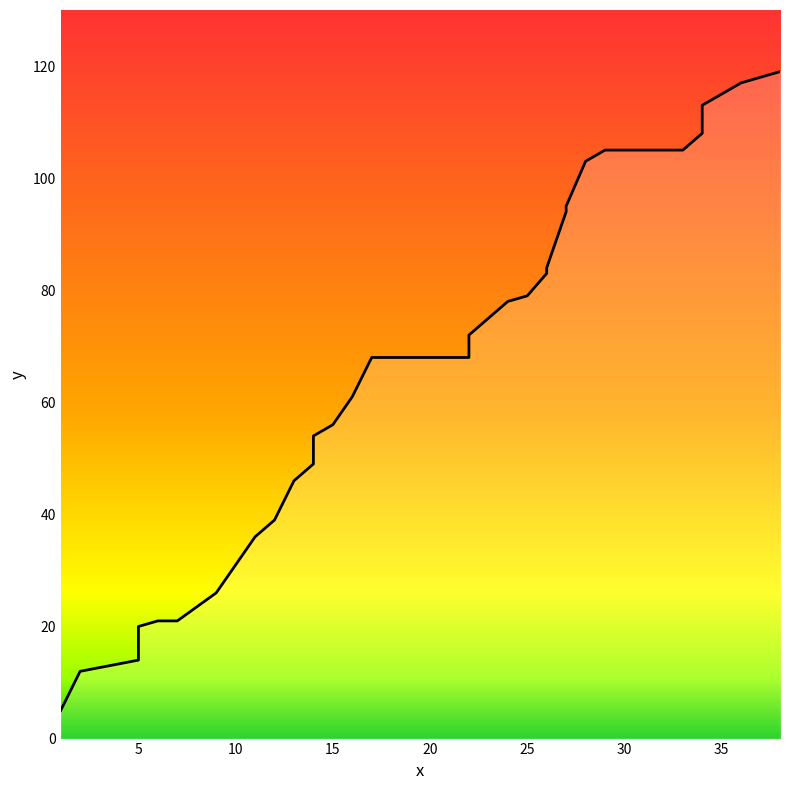

How many categories are shown in the chart?

35